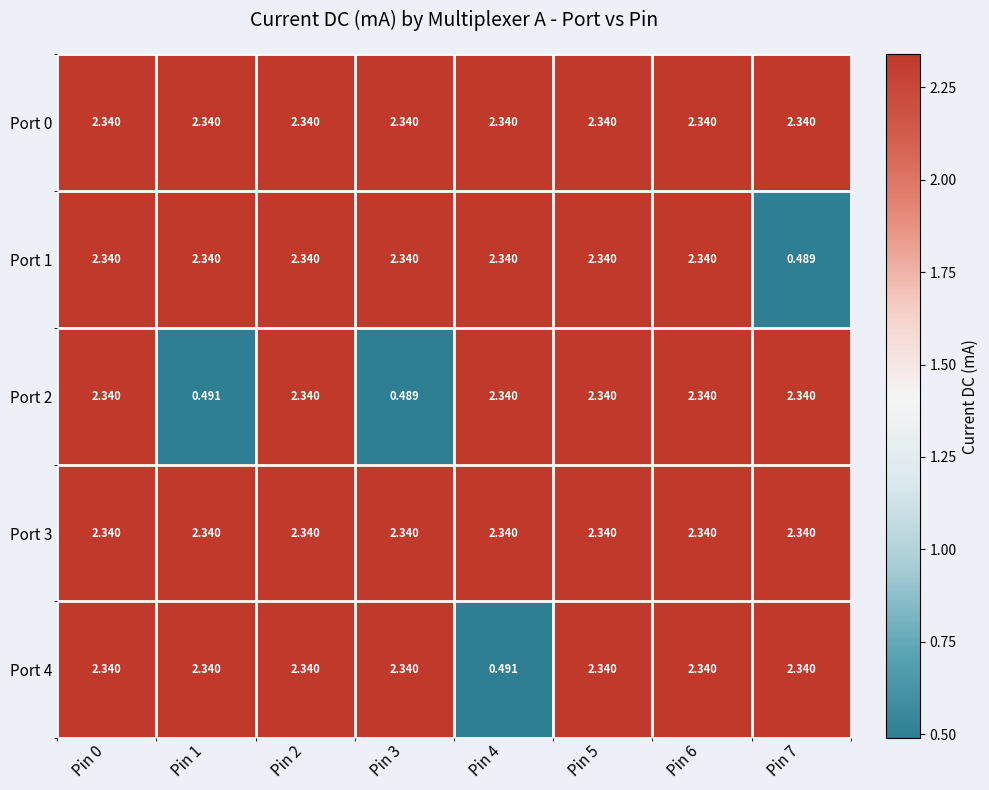

Is the value of Port 2 at Pin 1 greater than the value of Port 1 at Pin 4?

No